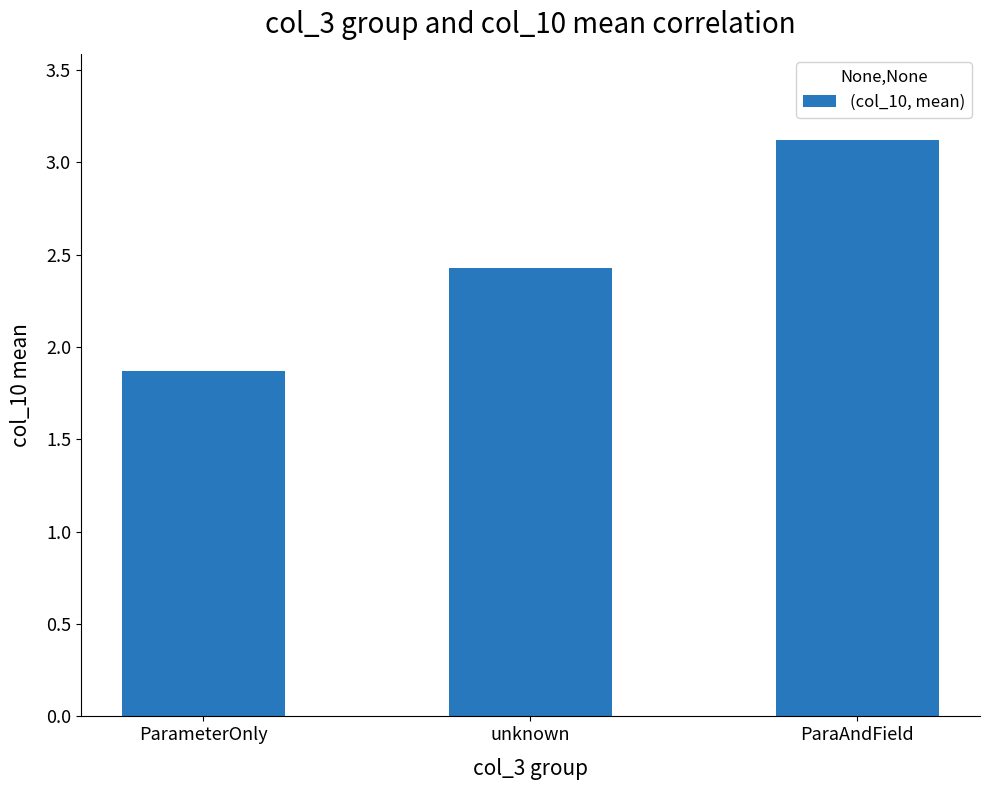

How many values are below 2?

1